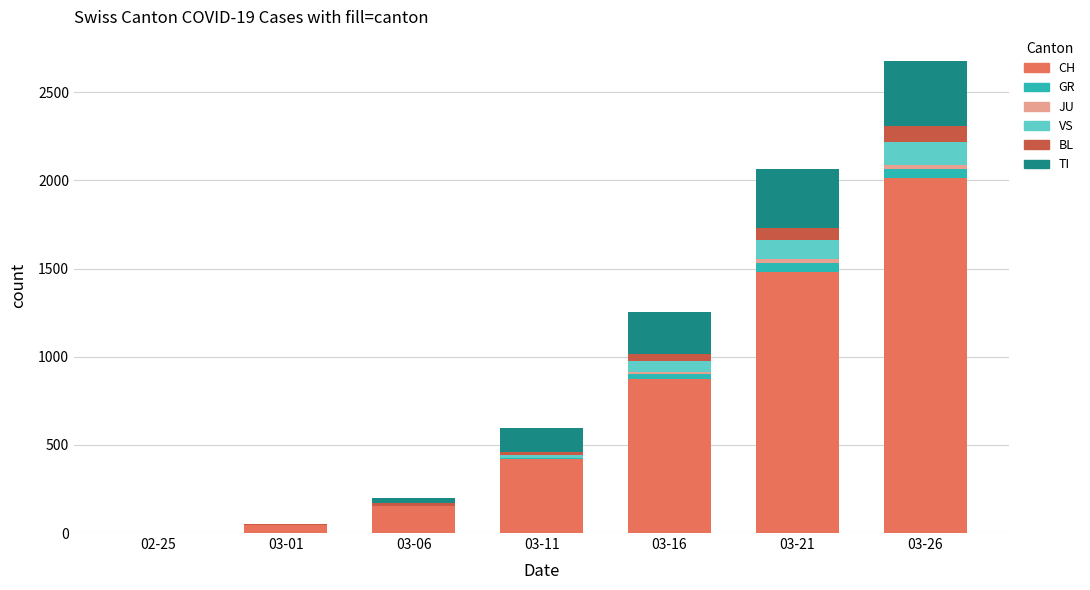

At which category is the sum across all series the highest?

03-26